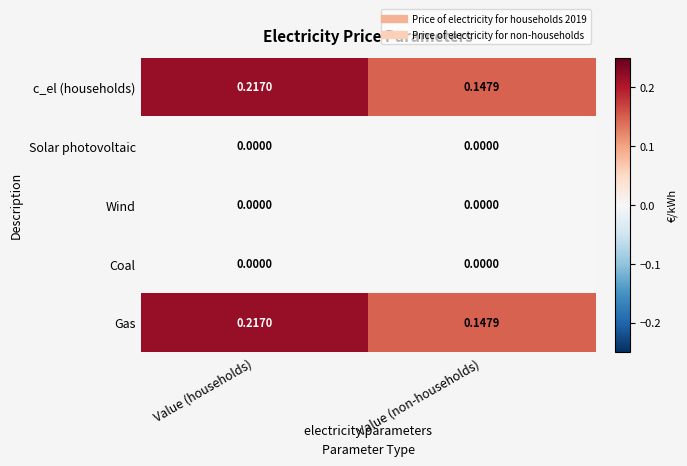

List the labels in order of c_el (households) value, smallest first.

Value (non-households), Value (households)